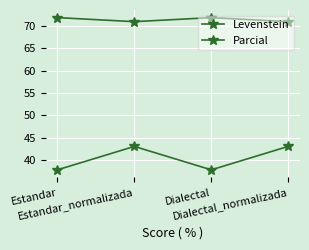

What is the greatest value displayed?

71.9